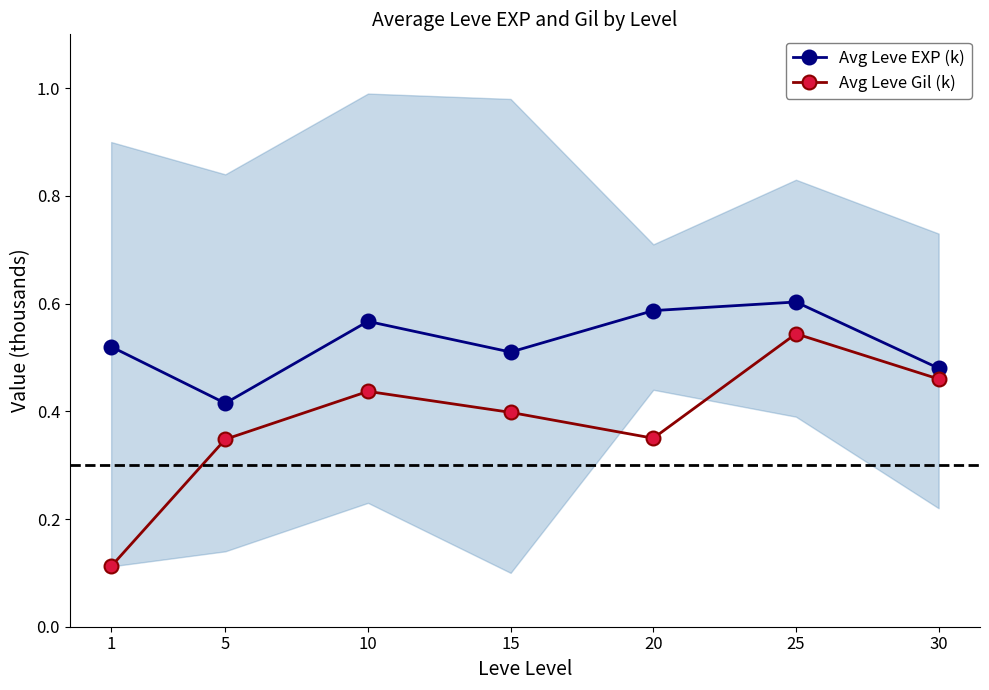

Count the Avg Leve Gil (k) values in the range 0 to 1.

7